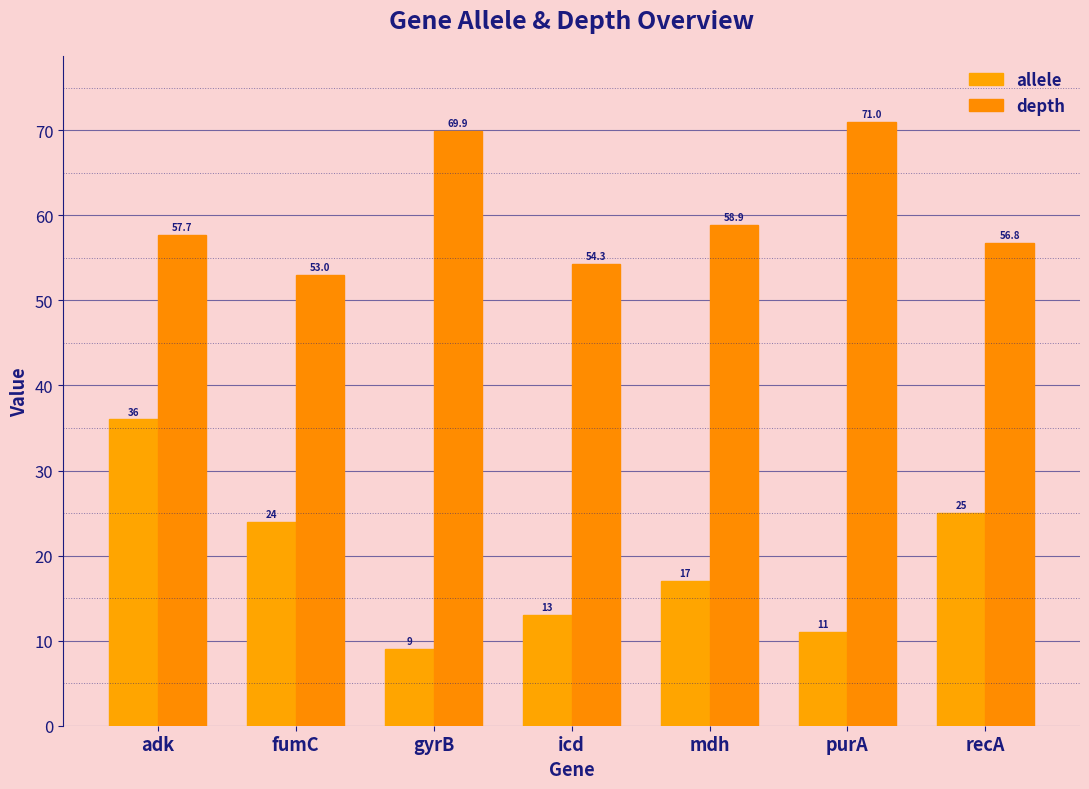

How many distinct data groups are displayed?

2